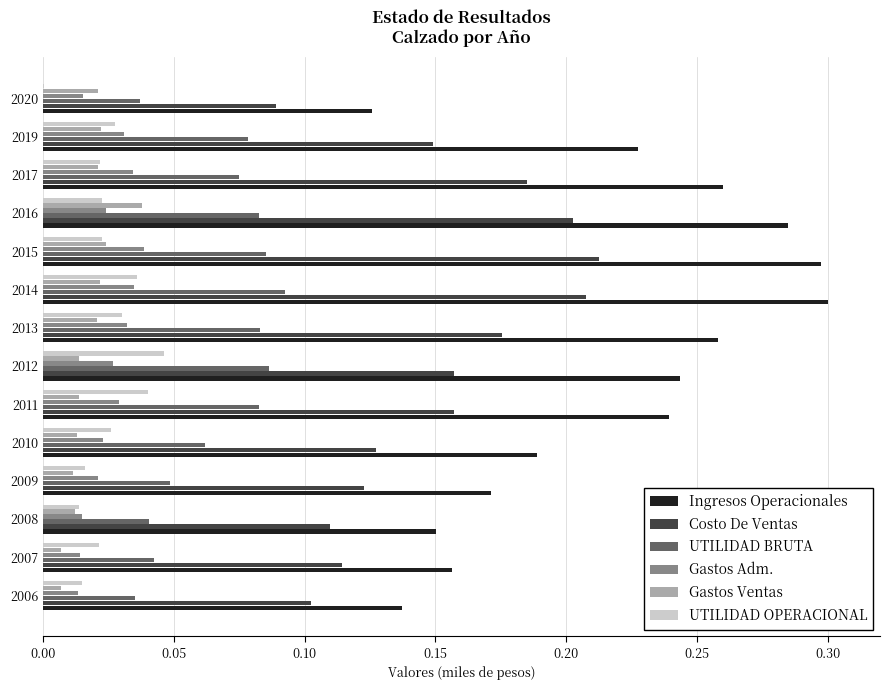

Which series changed the most between 2015 and 2017?

Ingresos Operacionales